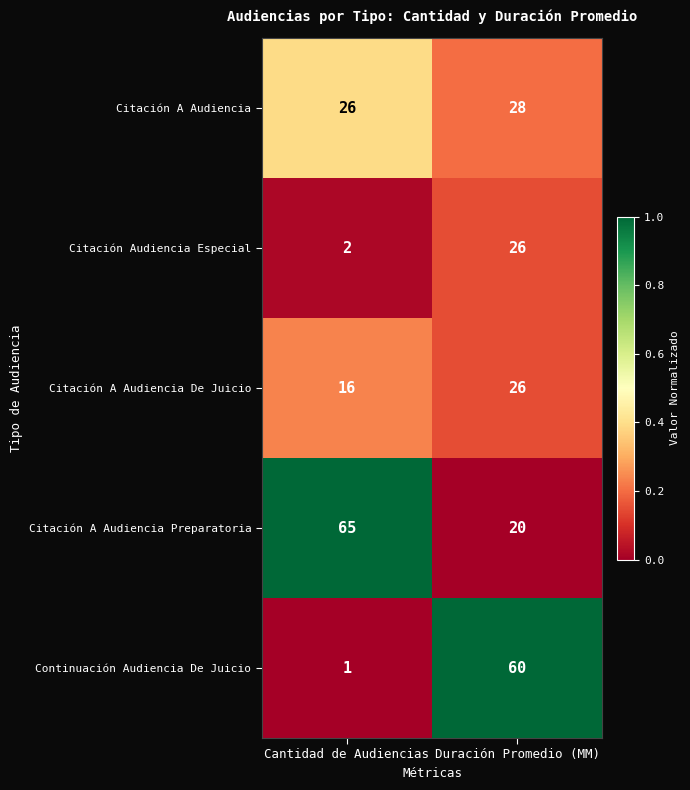

Which series changed the most between Cantidad de Audiencias and Duración Promedio (MM)?

Continuación Audiencia De Juicio